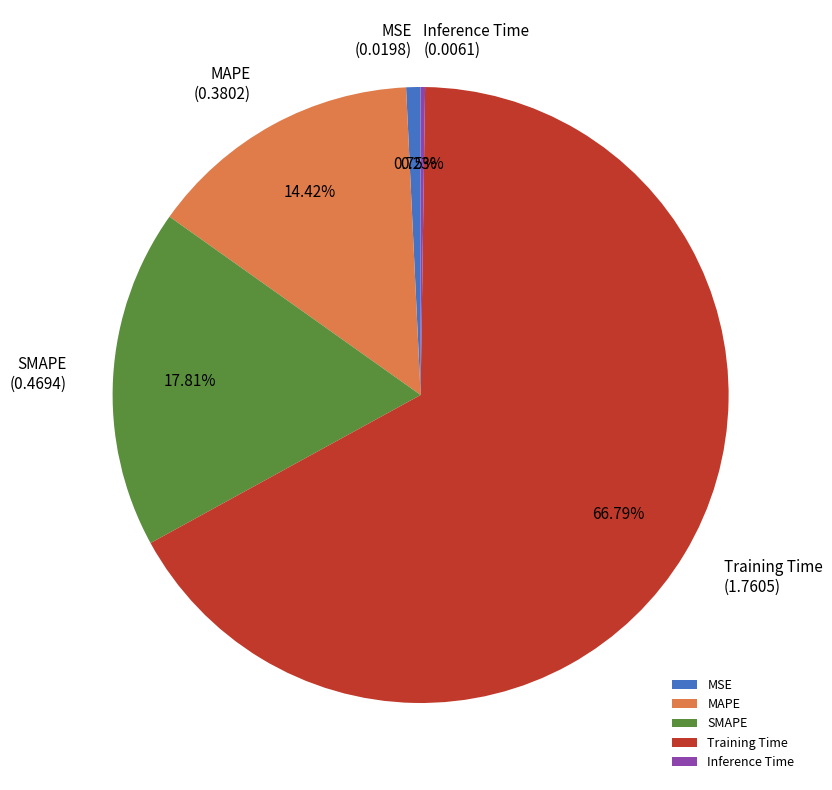

Combined, do MAPE and Training Time account for over 50%?

Yes